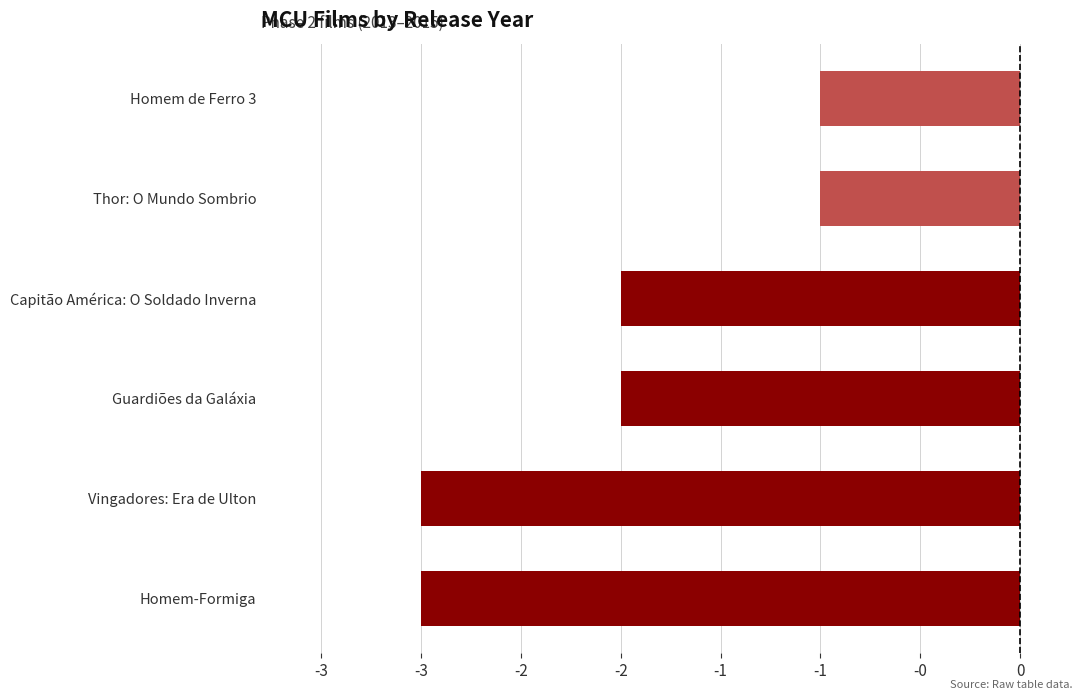

What is the minimum value shown in the chart?

-3